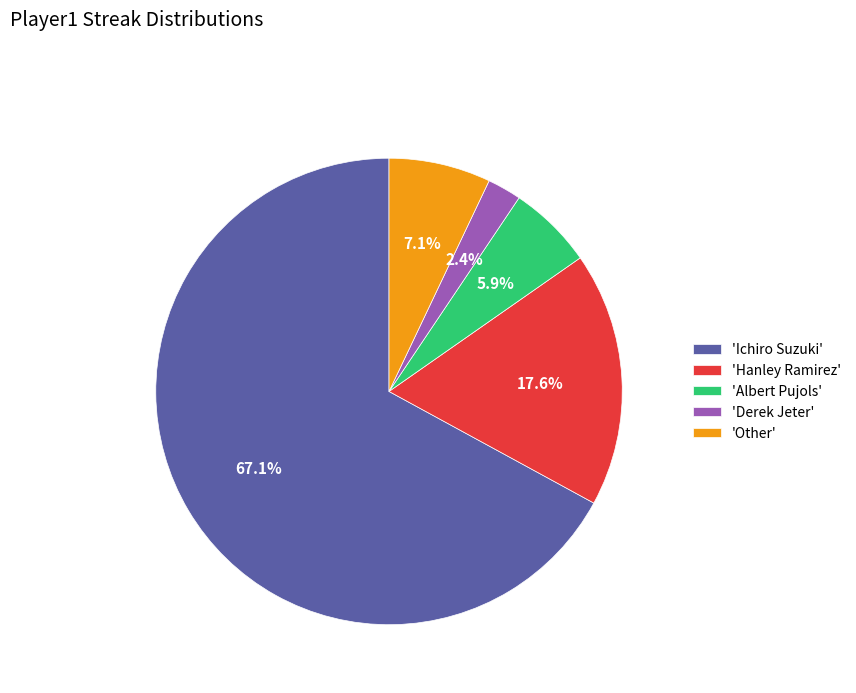

Rank the categories by value from lowest to highest.

'Derek Jeter', 'Albert Pujols', 'Other', 'Hanley Ramirez', 'Ichiro Suzuki'